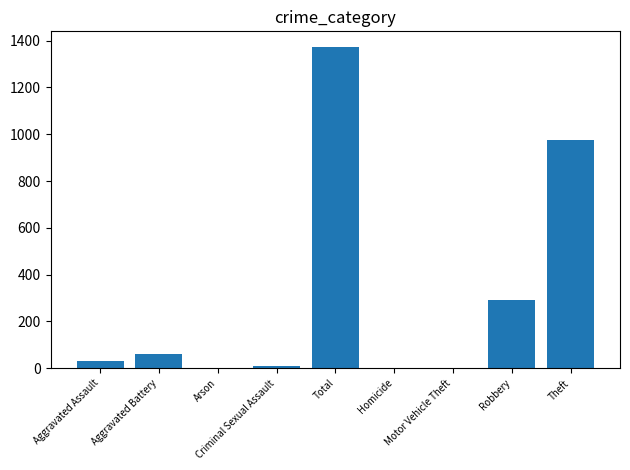

Which category has the highest value across all series?

Total